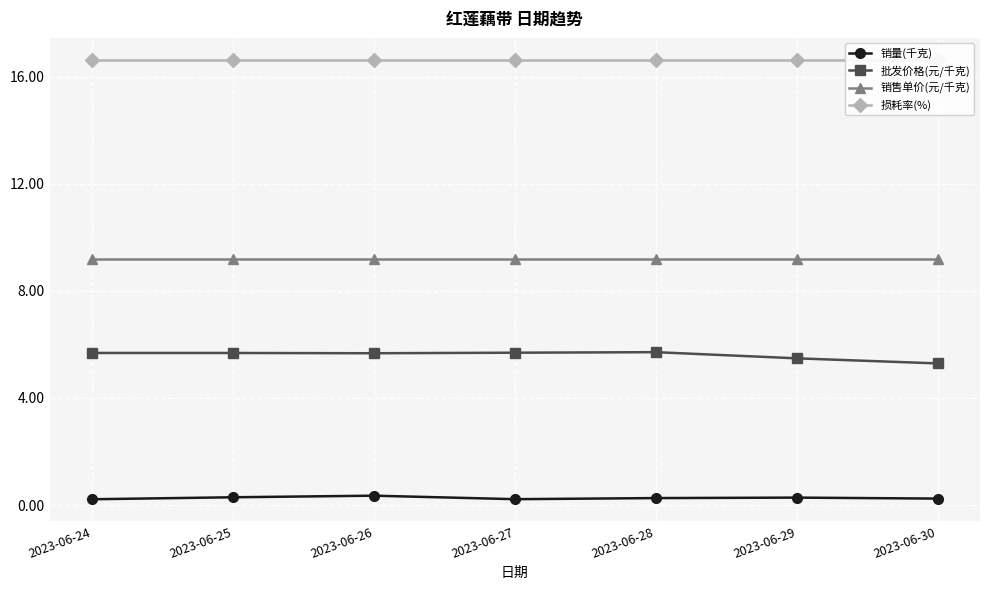

True or false: 损耗率(%) and 批发价格(元/千克) cross at least once.

False